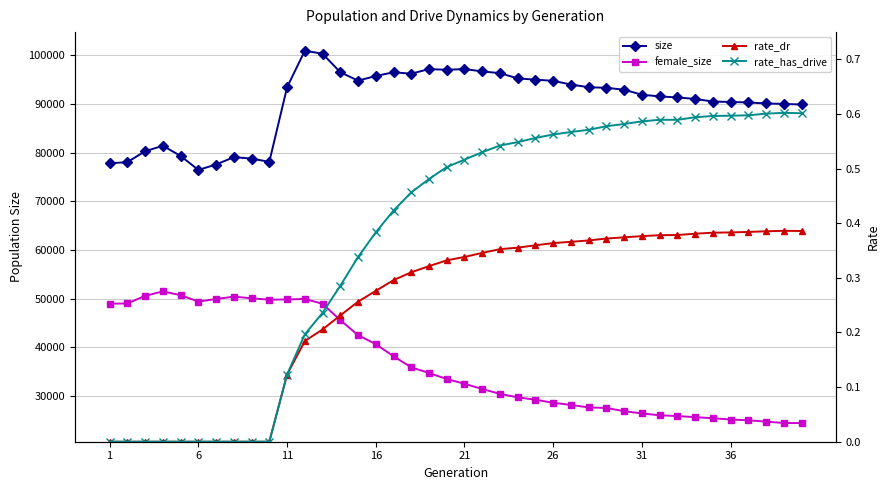

At which label is rate_has_drive closest to 0?

1